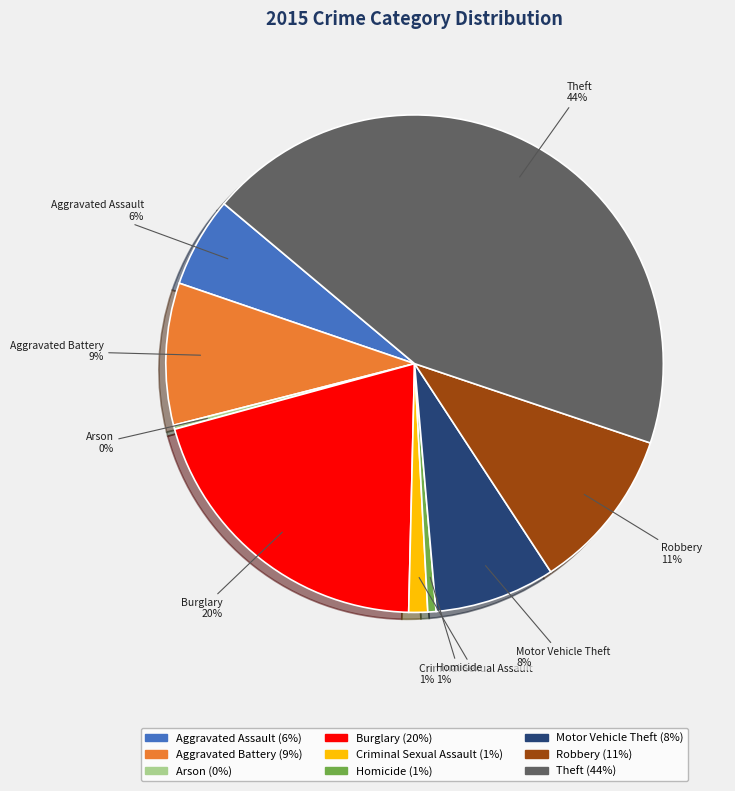

Does Theft account for over 50% of the chart?

No